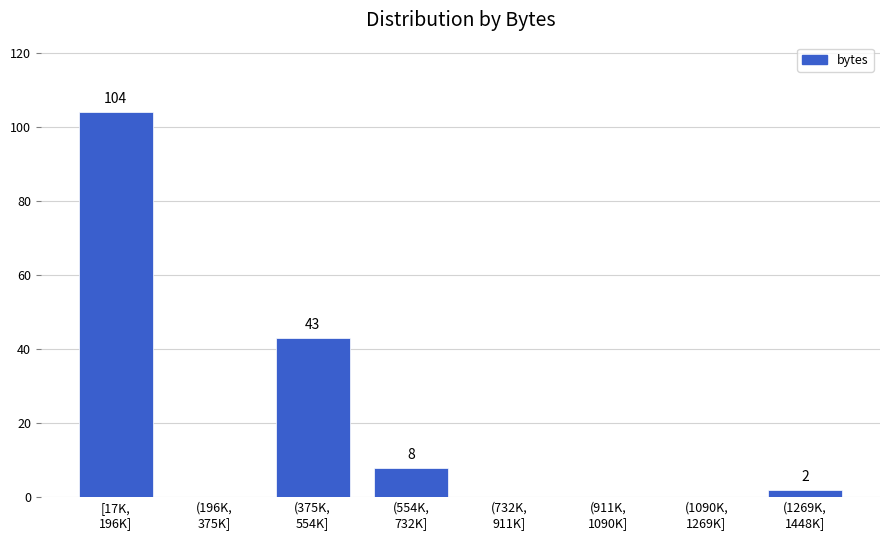

What is the sum of all values?

157